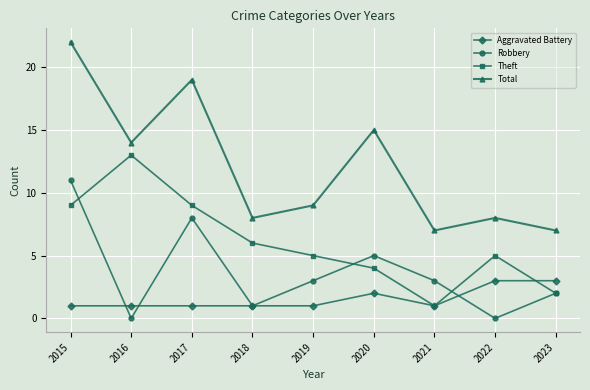

At 2015, list the series in order from largest to smallest.

Total, Robbery, Theft, Aggravated Battery